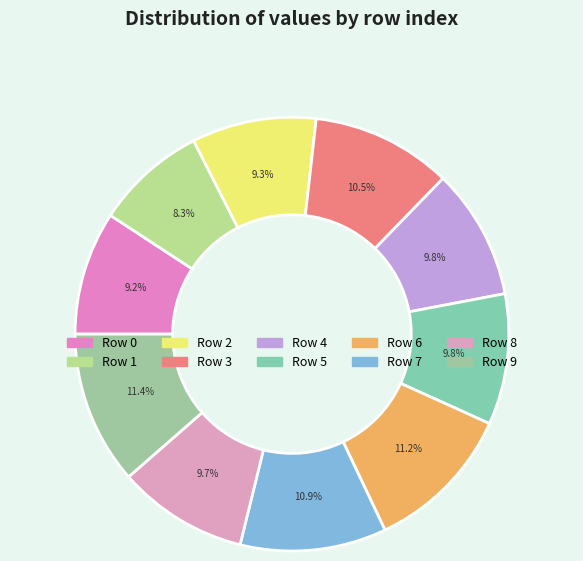

How many segments does this pie chart have?

10